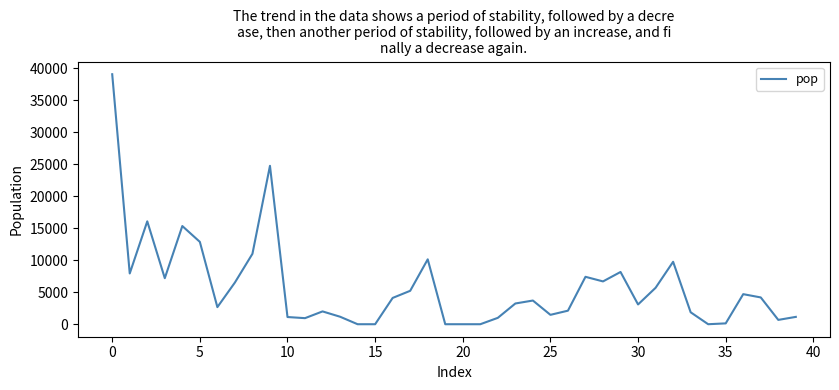

What is the difference between the maximum and minimum values?

39041.8